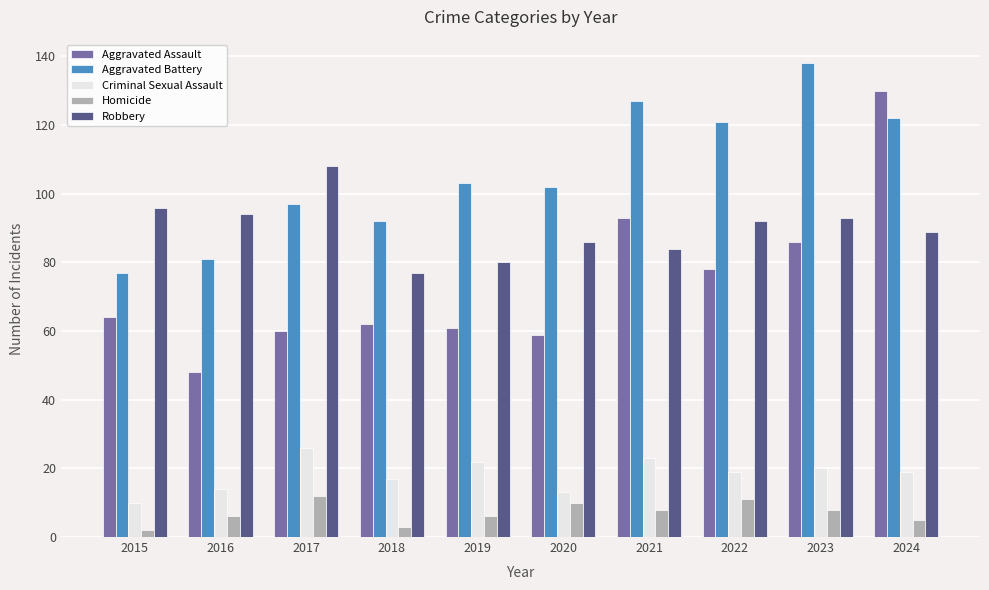

How many categories are shown in the chart?

10